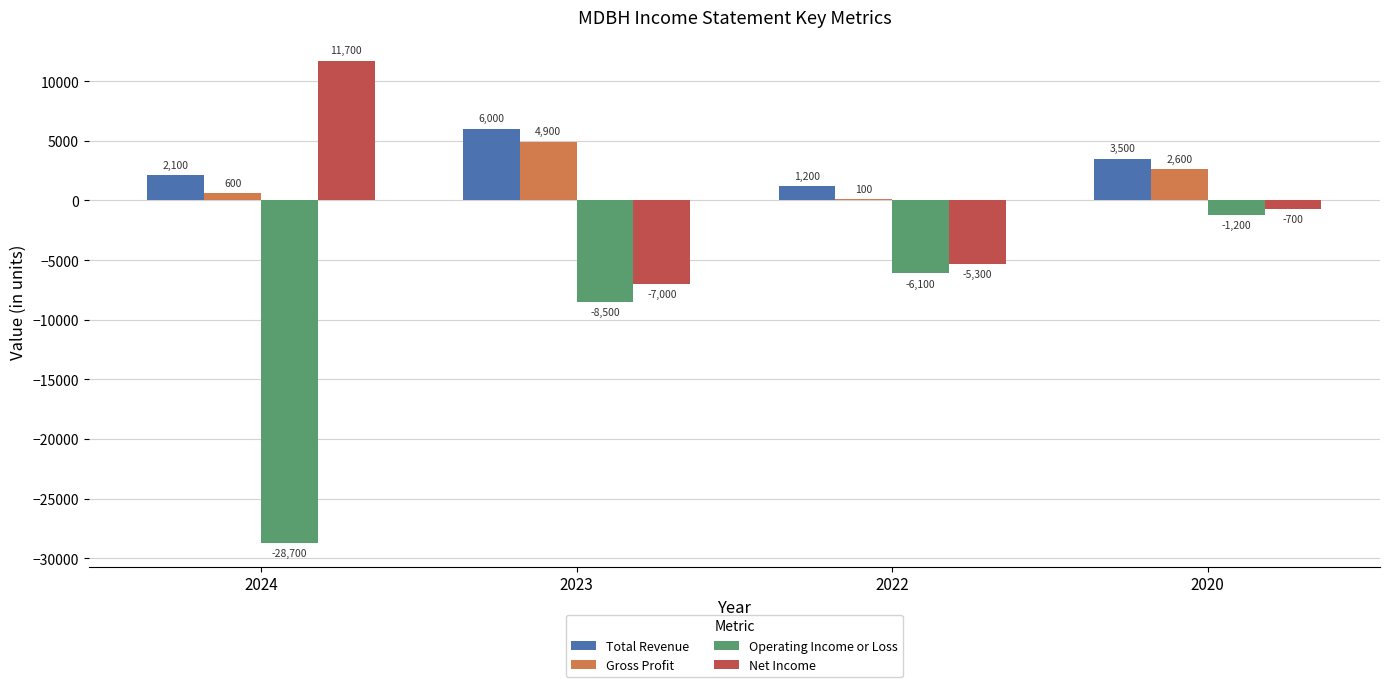

What is the average value of the Gross Profit series?

2050